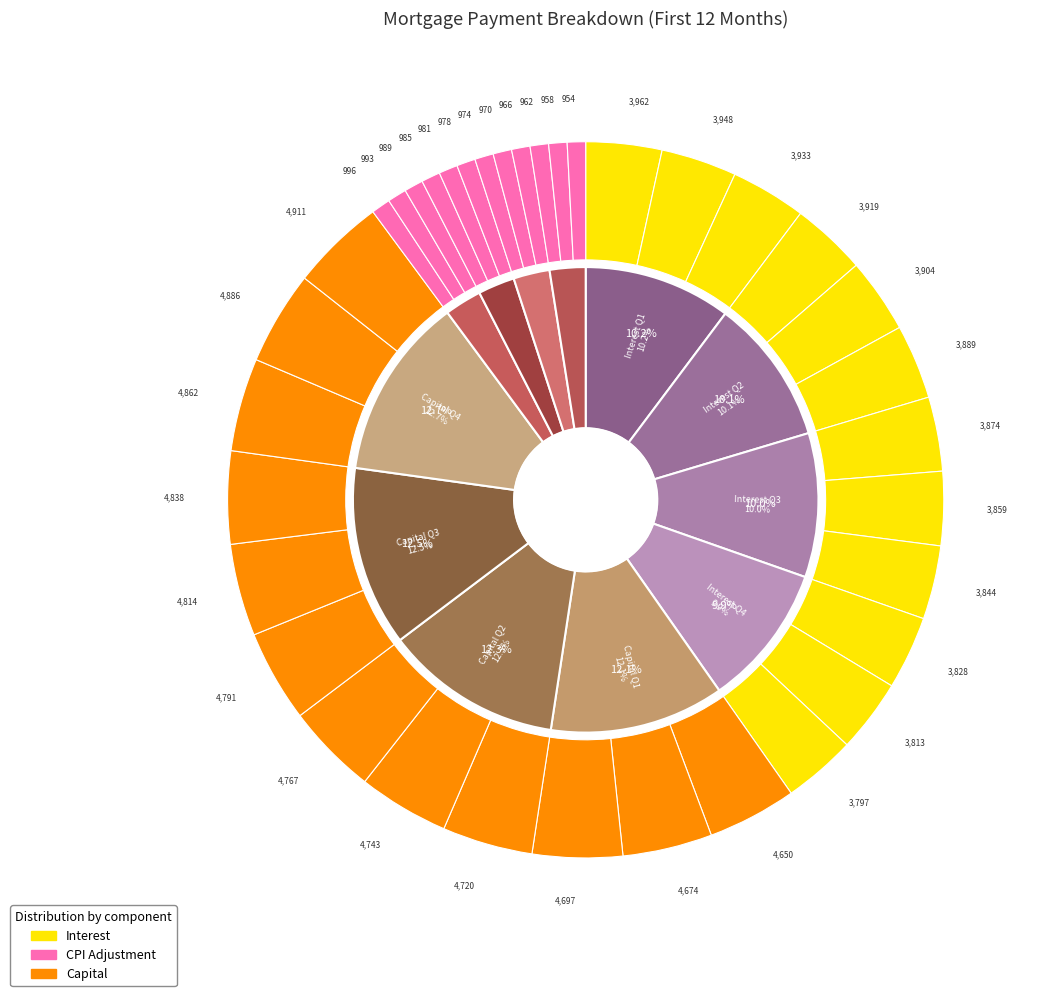

How many slices are in this pie chart?

12